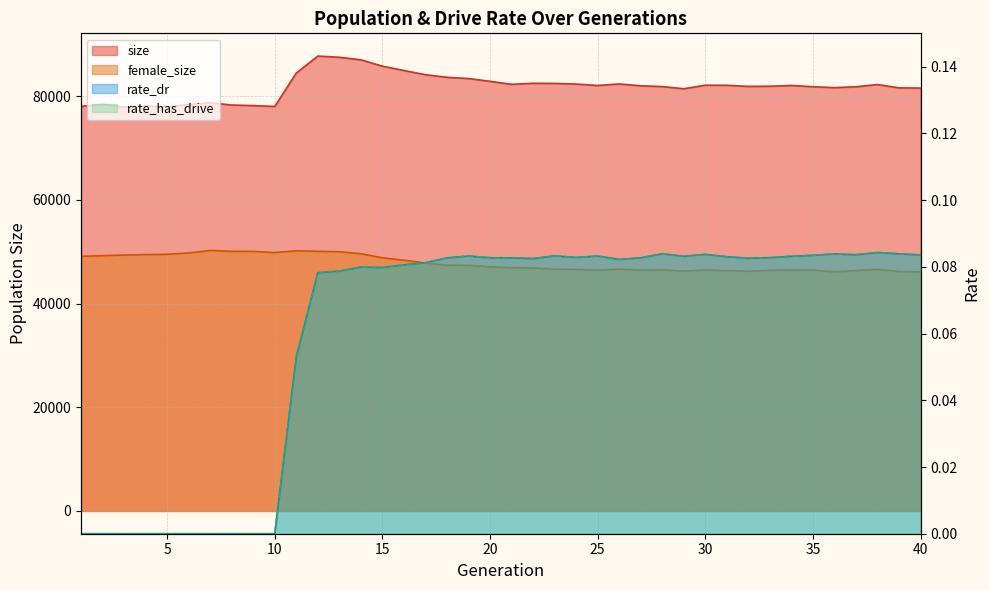

Which has a higher value, 28 or 34?

34